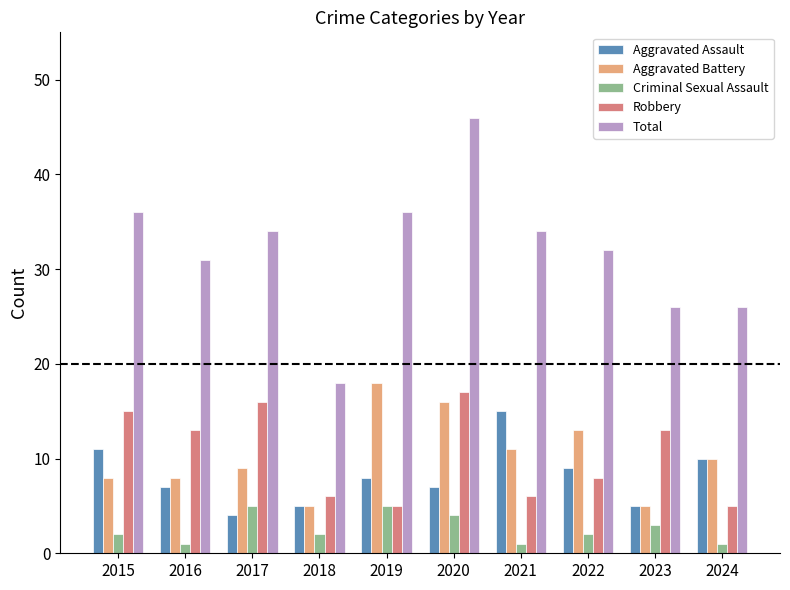

What is the highest value of the Aggravated Battery series?

18